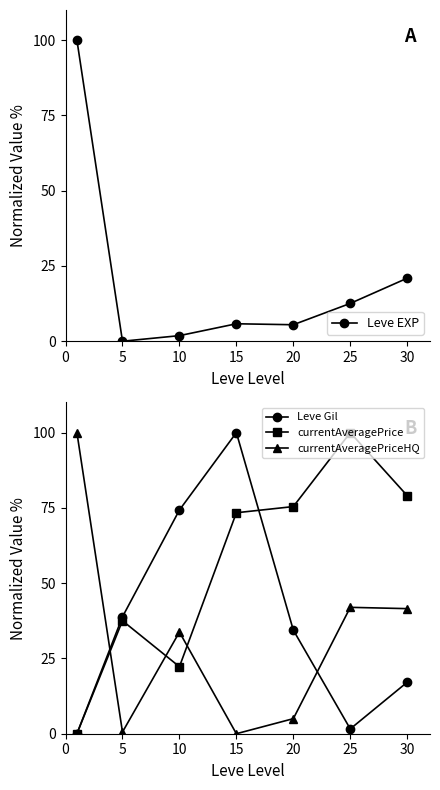

Rank the series by their average value, from highest to lowest.

currentAveragePrice, Leve Gil, currentAveragePriceHQ, Leve EXP